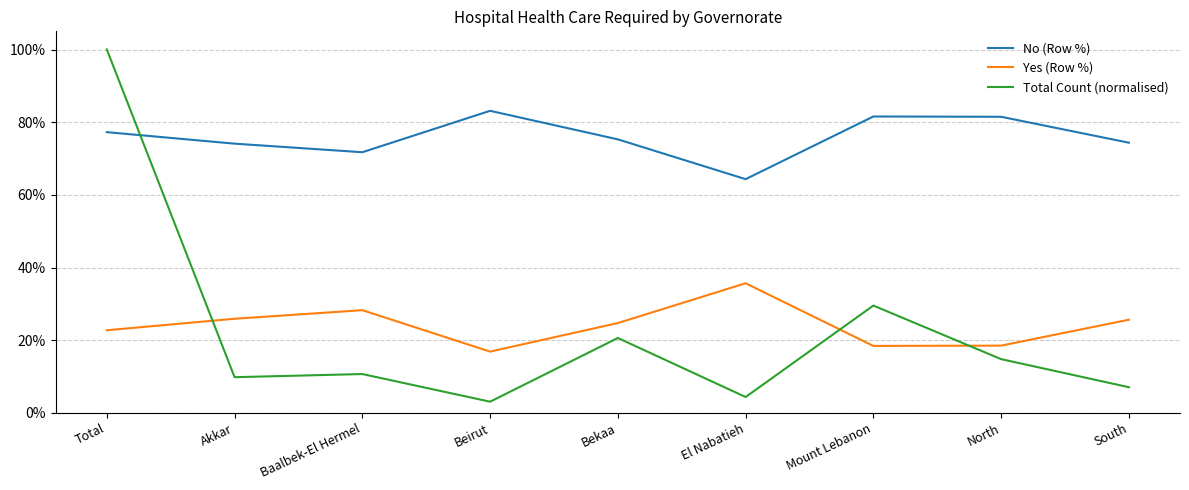

Between Baalbek-El Hermel and Bekaa, which is larger?

Bekaa